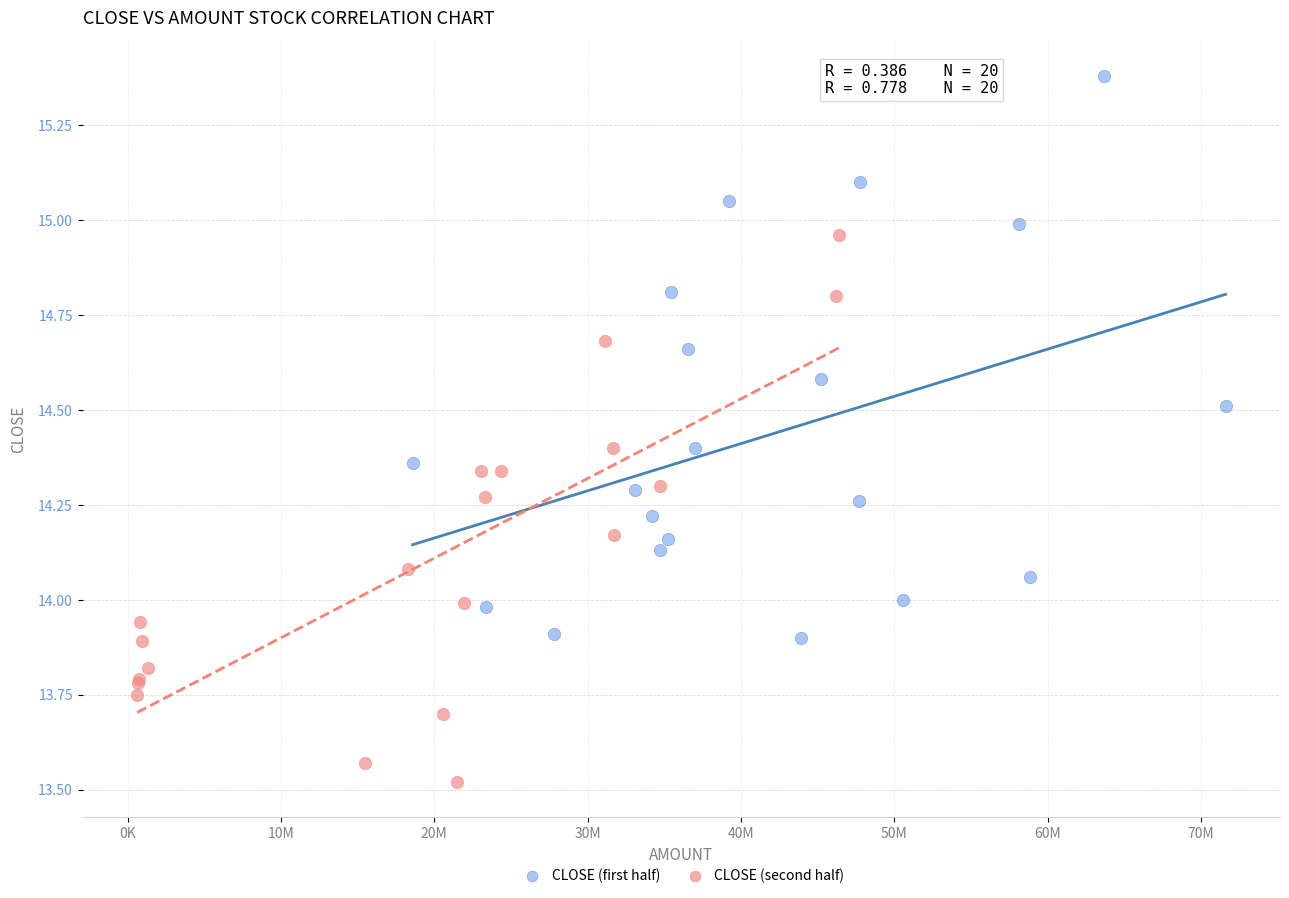

What are all the series names shown in the legend?

CLOSE (first half), CLOSE (second half)